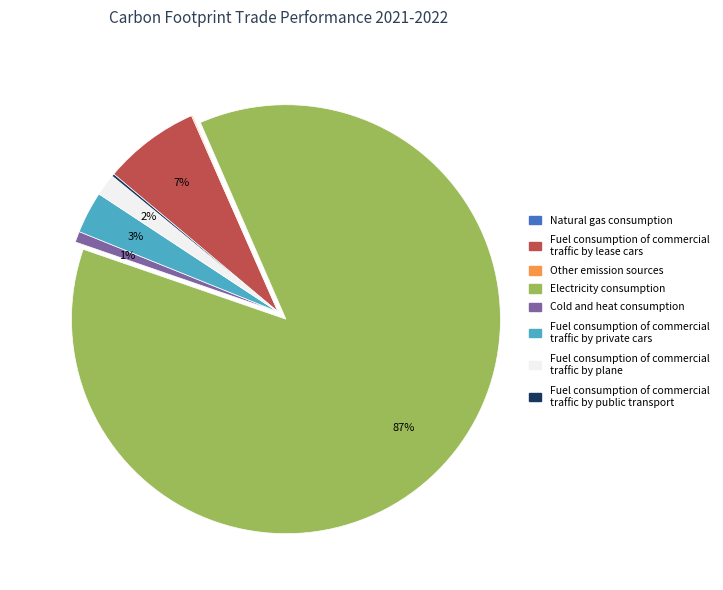

To the nearest percent, what is the average slice percentage?

12%